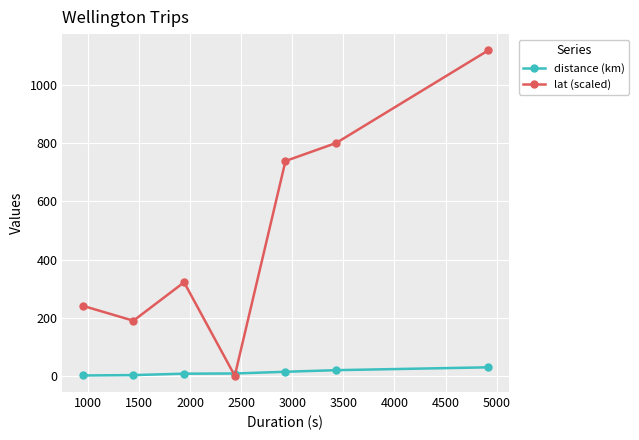

At how many categories does at least one series exceed 474?

3